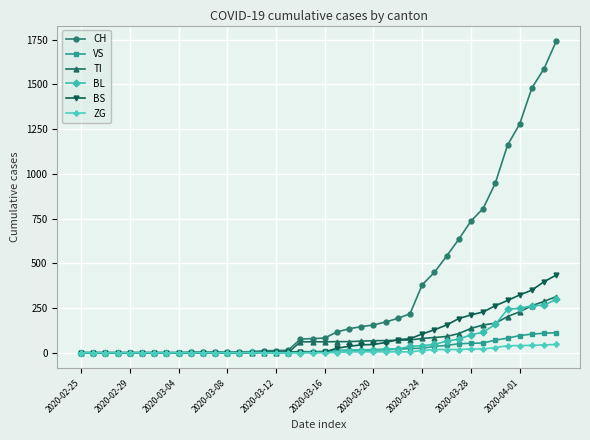

Is this an area chart (filled region under the line)?

No